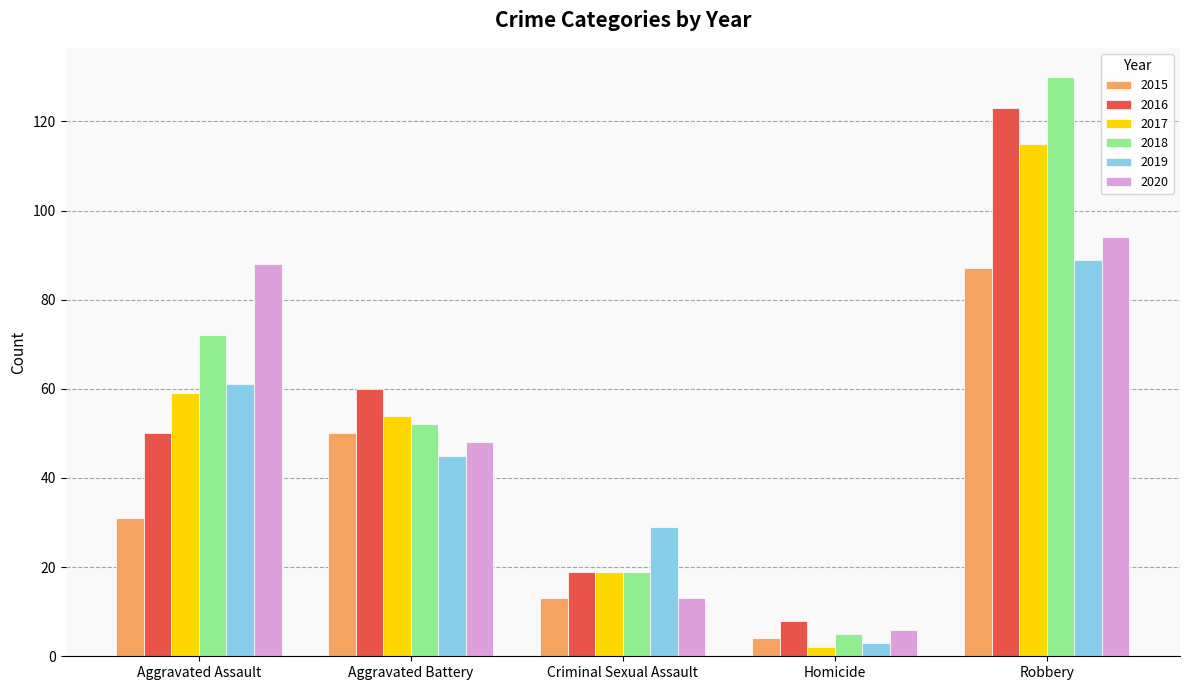

How many bars are there in each group?

6